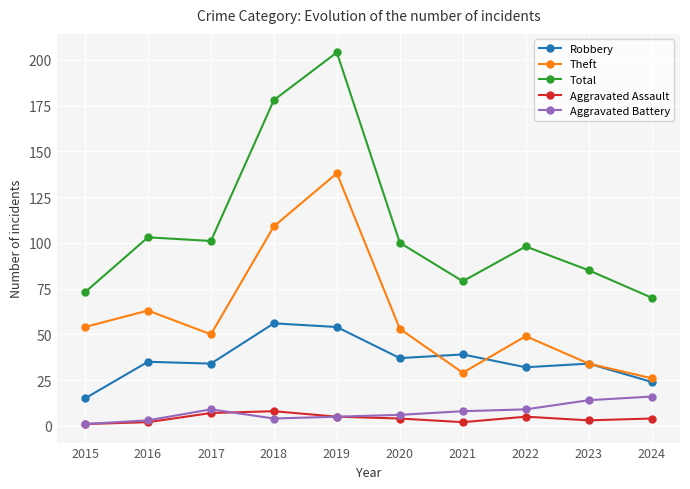

How many interior local valleys does the Total series have?

2